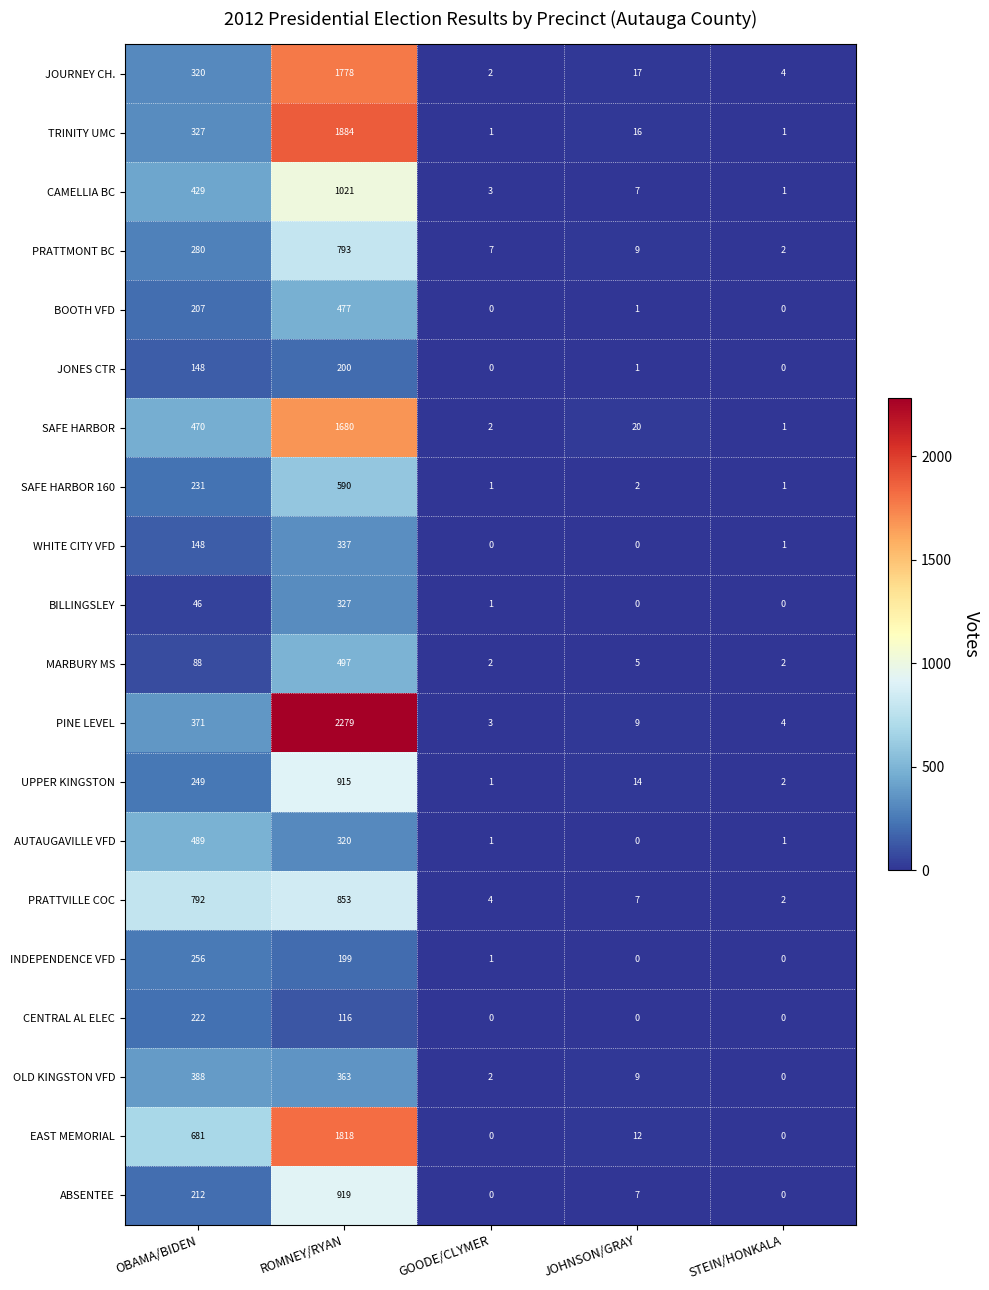

Rank the series by their maximum value, from lowest to highest.

JONES CTR, CENTRAL AL ELEC, INDEPENDENCE VFD, BILLINGSLEY, WHITE CITY VFD, OLD KINGSTON VFD, BOOTH VFD, AUTAUGAVILLE VFD, MARBURY MS, SAFE HARBOR 160, PRATTMONT BC, PRATTVILLE COC, UPPER KINGSTON, ABSENTEE, CAMELLIA BC, SAFE HARBOR, JOURNEY CH., EAST MEMORIAL, TRINITY UMC, PINE LEVEL